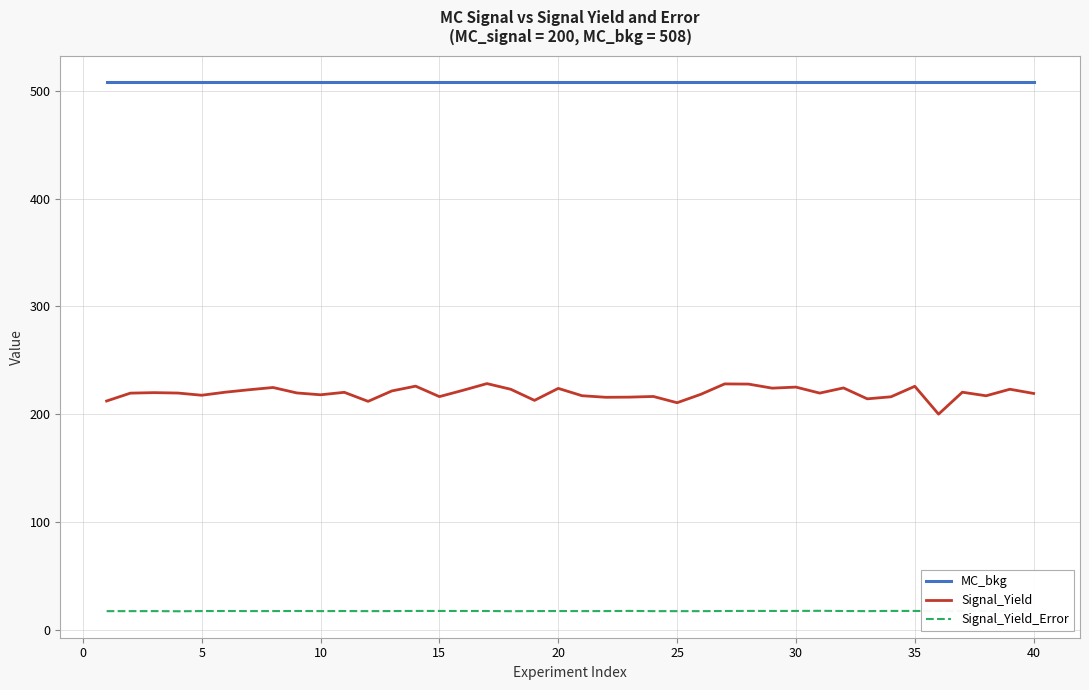

What is the maximum value shown in the chart?

508.0